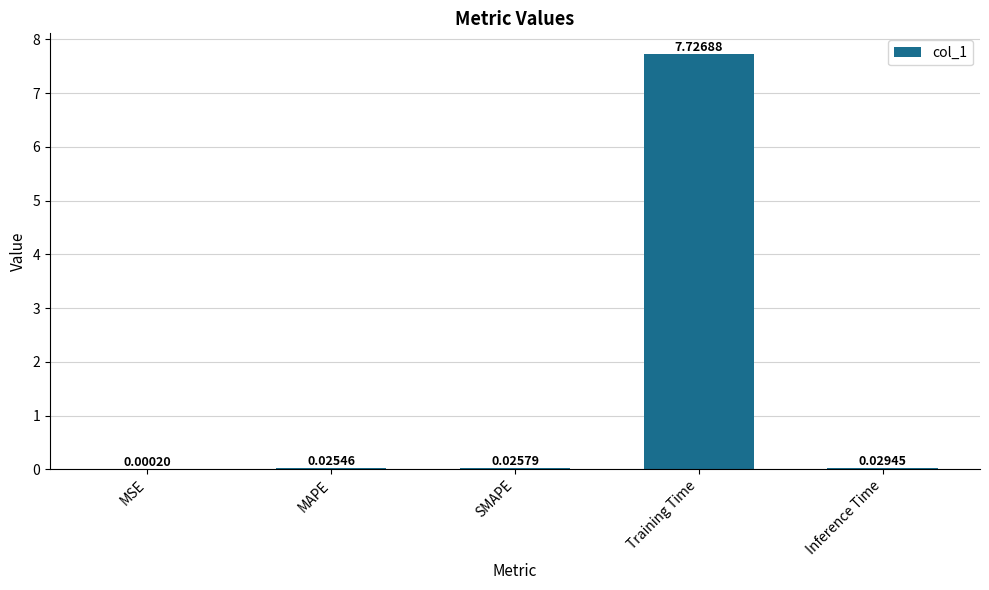

At which category does the chart reach its peak across all series?

Training Time